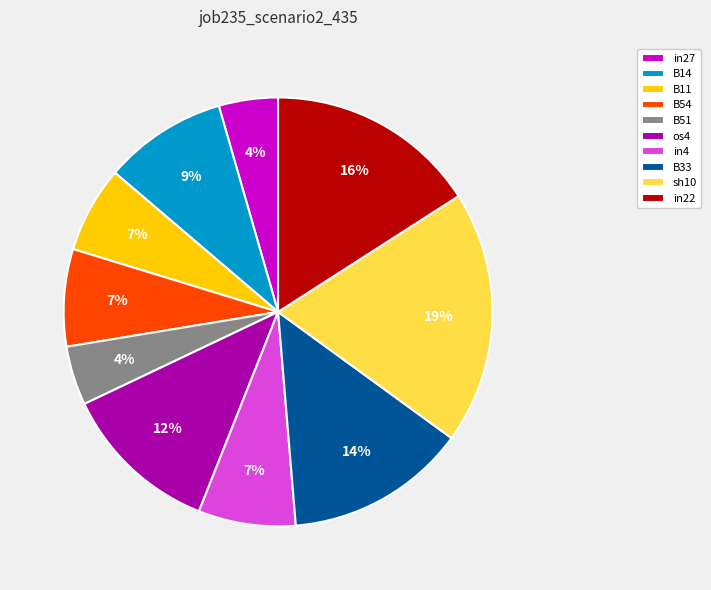

The in27 slice represents 4% of the pie. True or false?

True